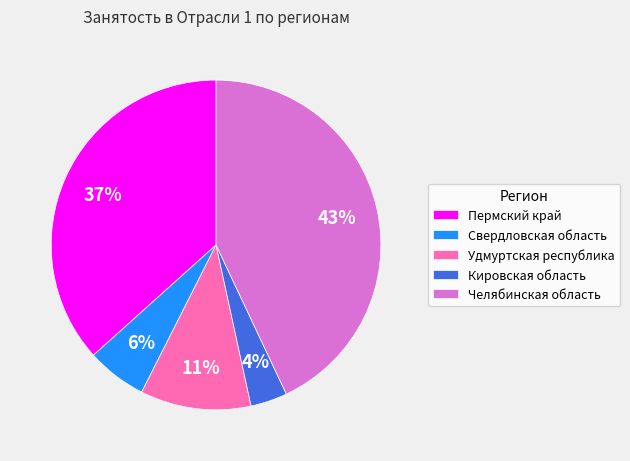

Does Удмуртская республика account for over 50% of the chart?

No